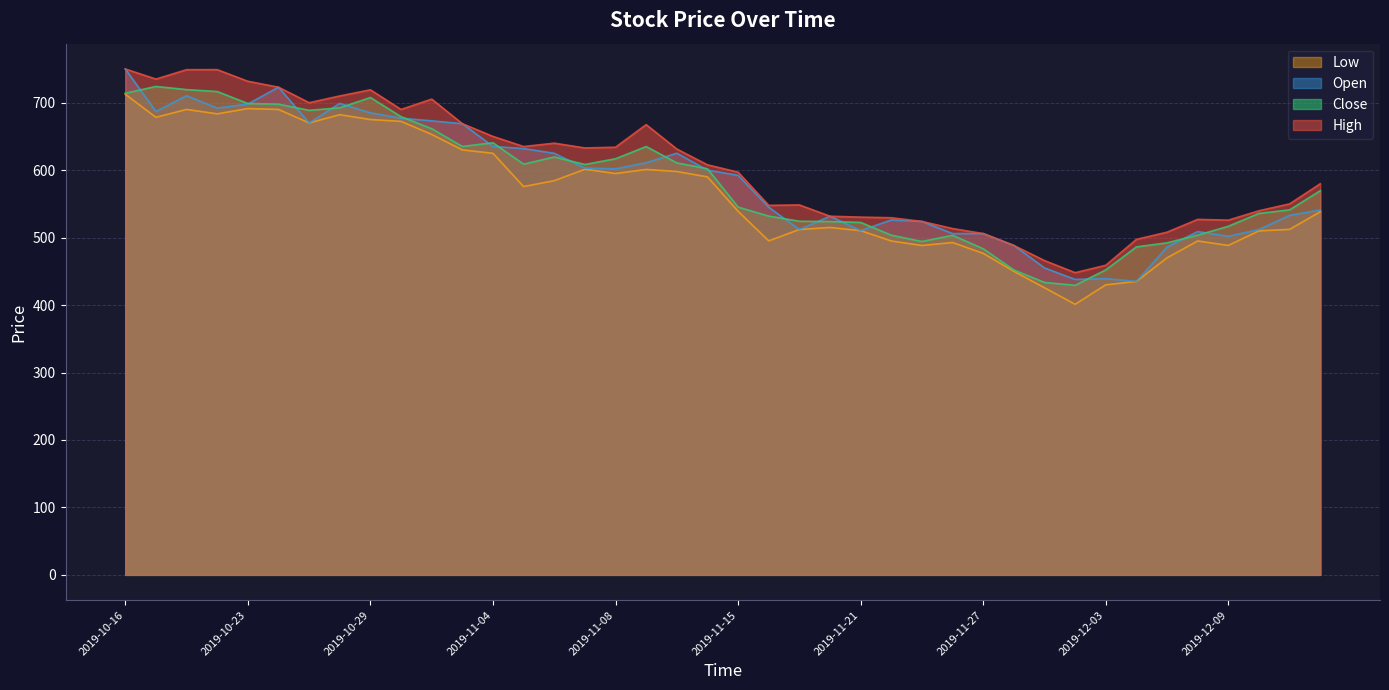

Where does the Open series first go above 600?

2019-10-16